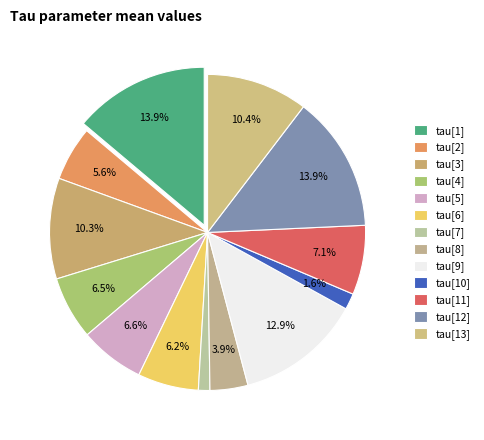

To the nearest percent, what is the difference between the largest and smallest slice percentages?

13%